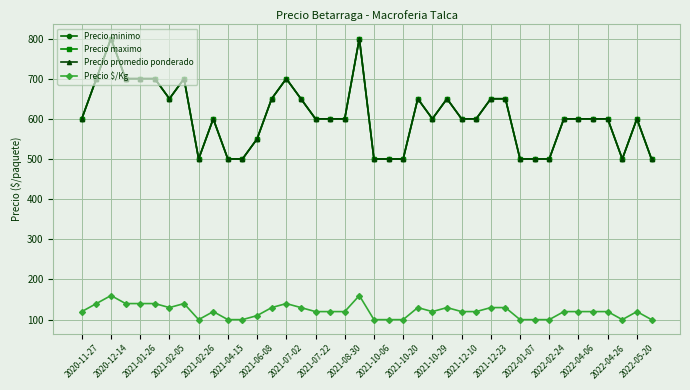

Is this an area chart (filled region under the line)?

No